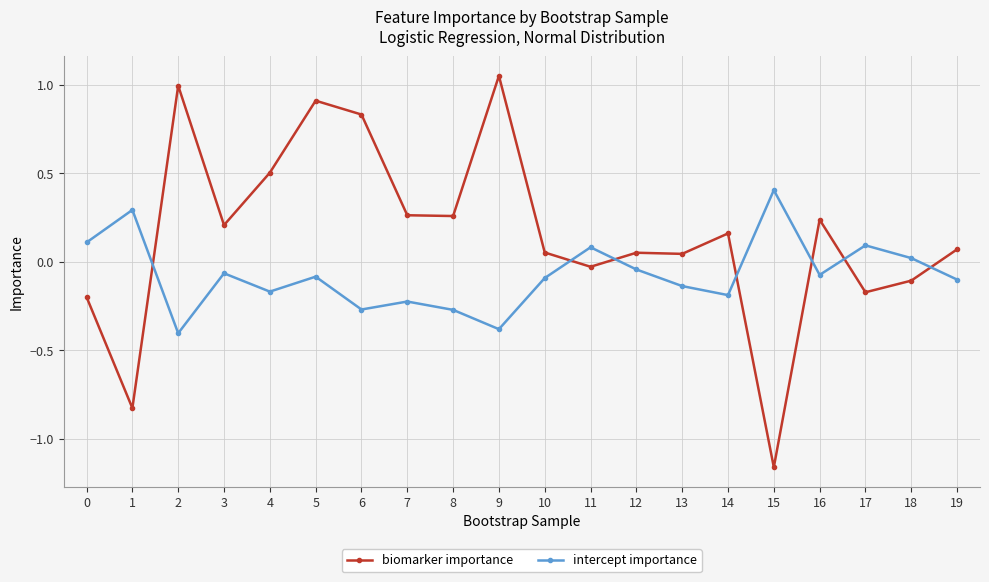

Is this an area chart (filled region under the line)?

No